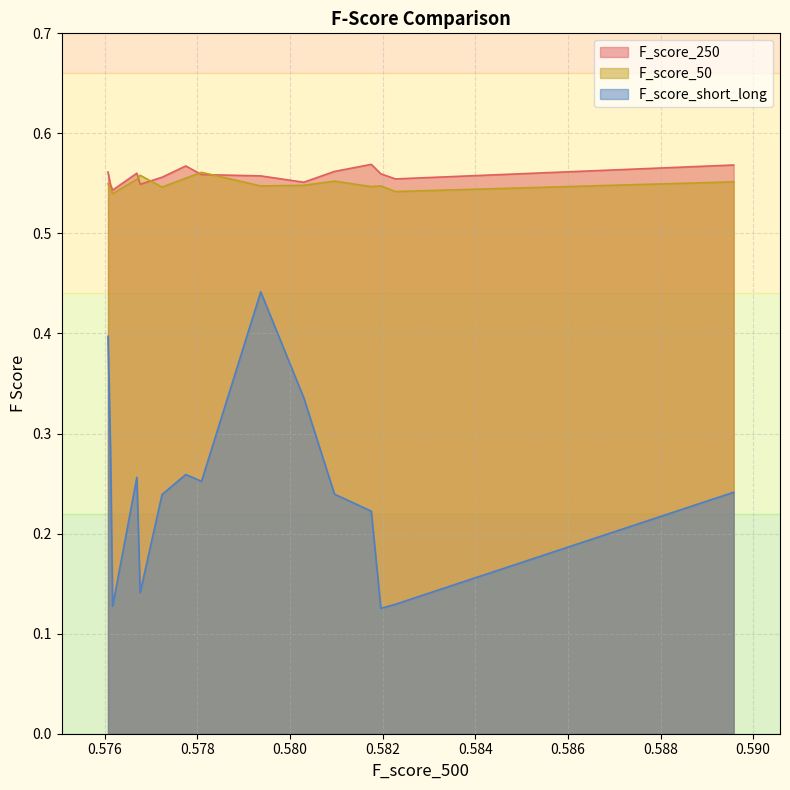

Which series ends up on top after the final intersection of F_score_250 and F_score_50?

F_score_250